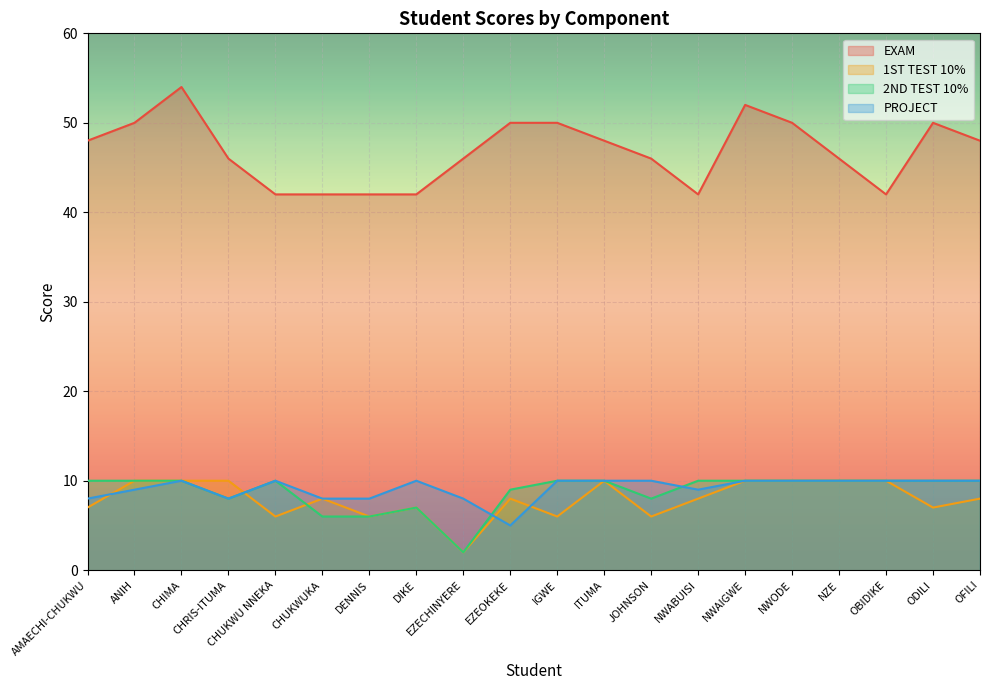

At which label is EXAM closest to 48?

AMAECHI-CHUKWU